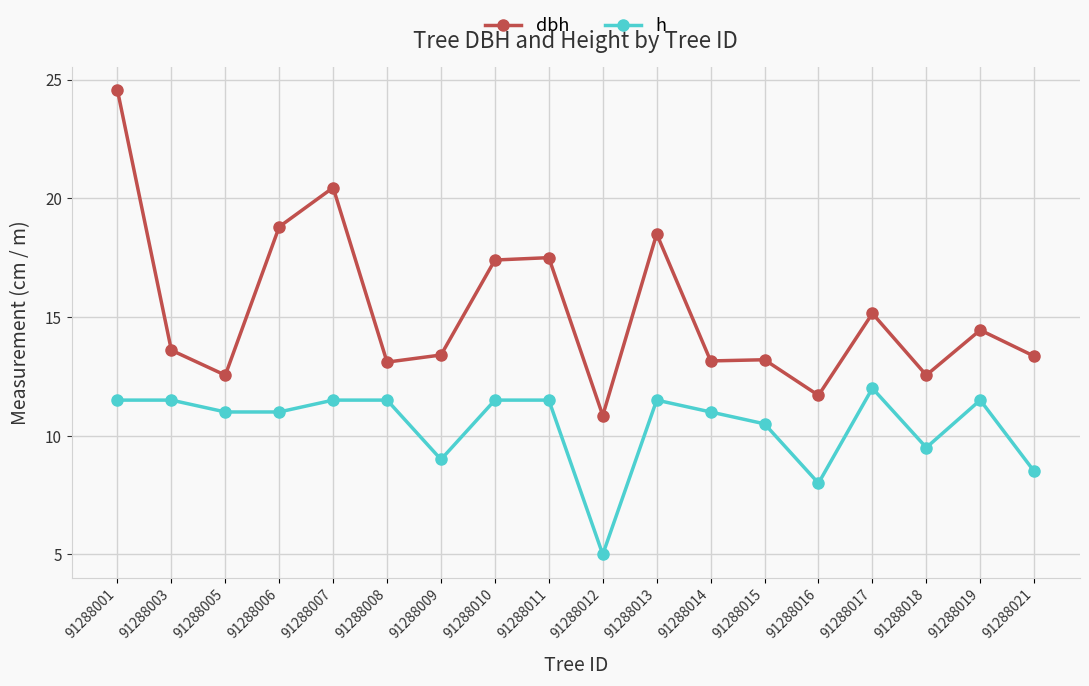

Which category has the lowest value in the h series?

91288012